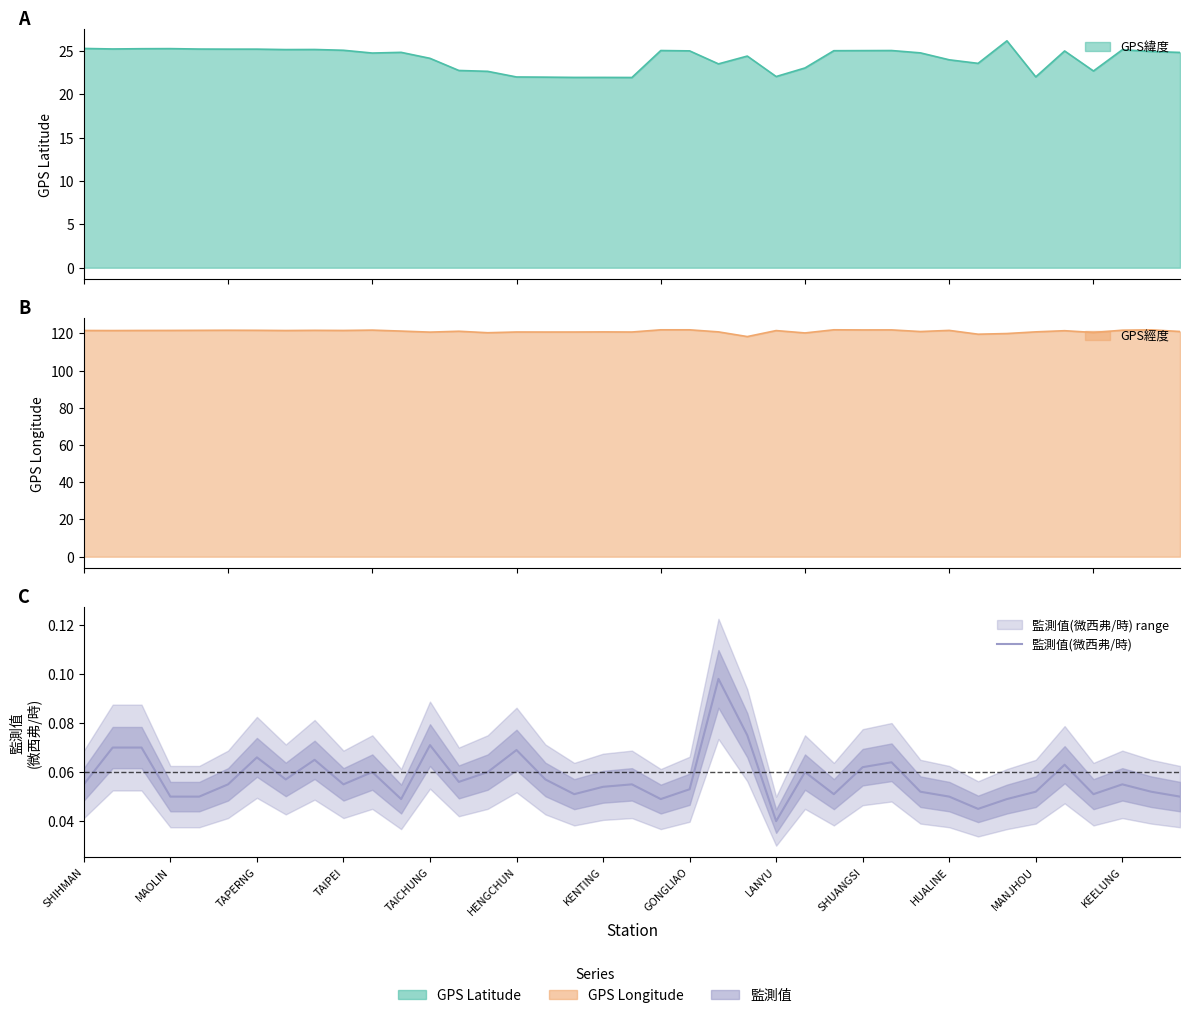

How many interior local peaks (higher than both neighbors) does the data have?

11